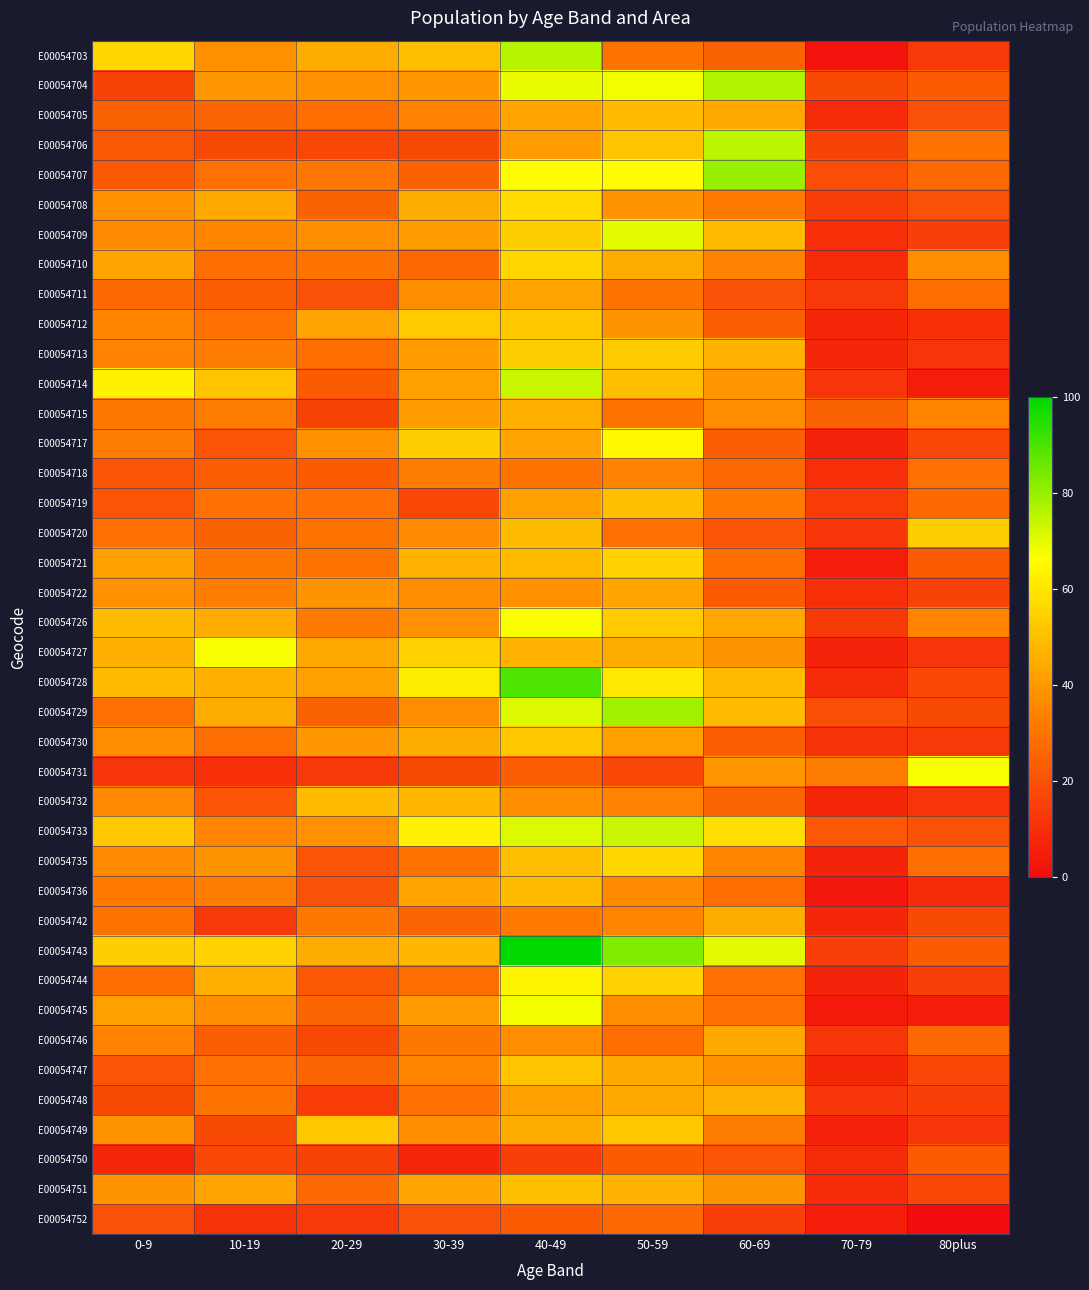

At how many categories does at least one series exceed 42?

8